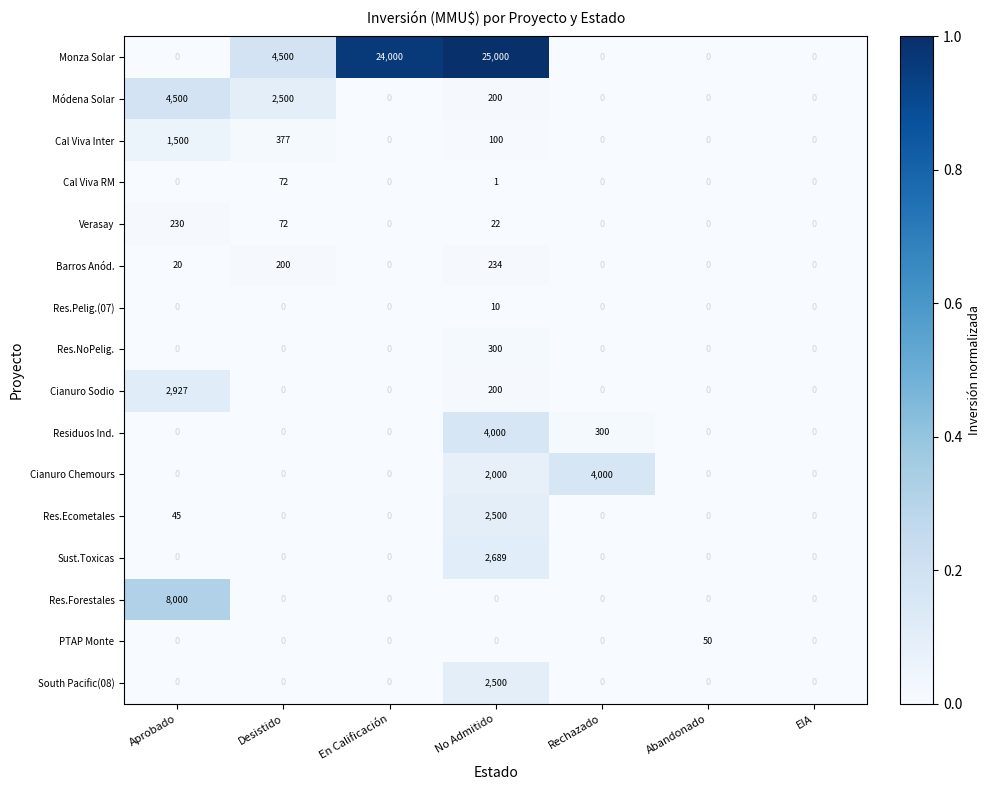

True or false: Res.NoPelig. has a value of 300 at No Admitido.

True